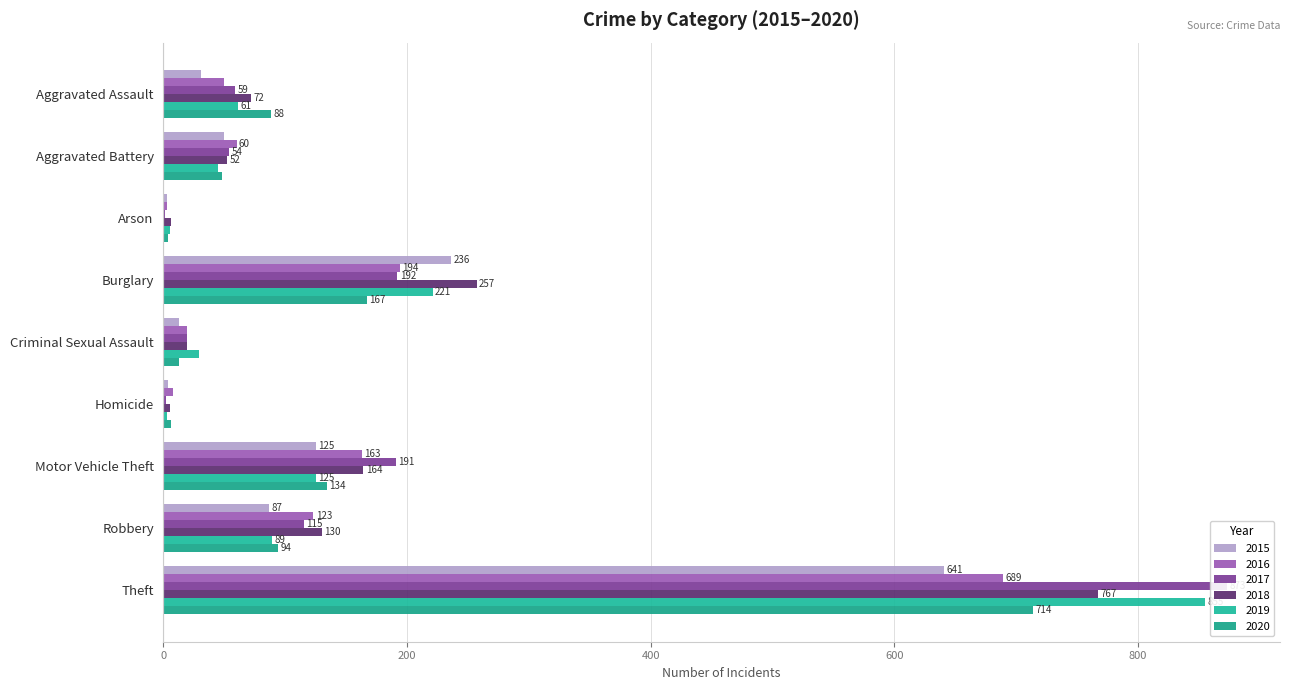

What is the difference between the second highest and minimum values in the 2020 series?

163